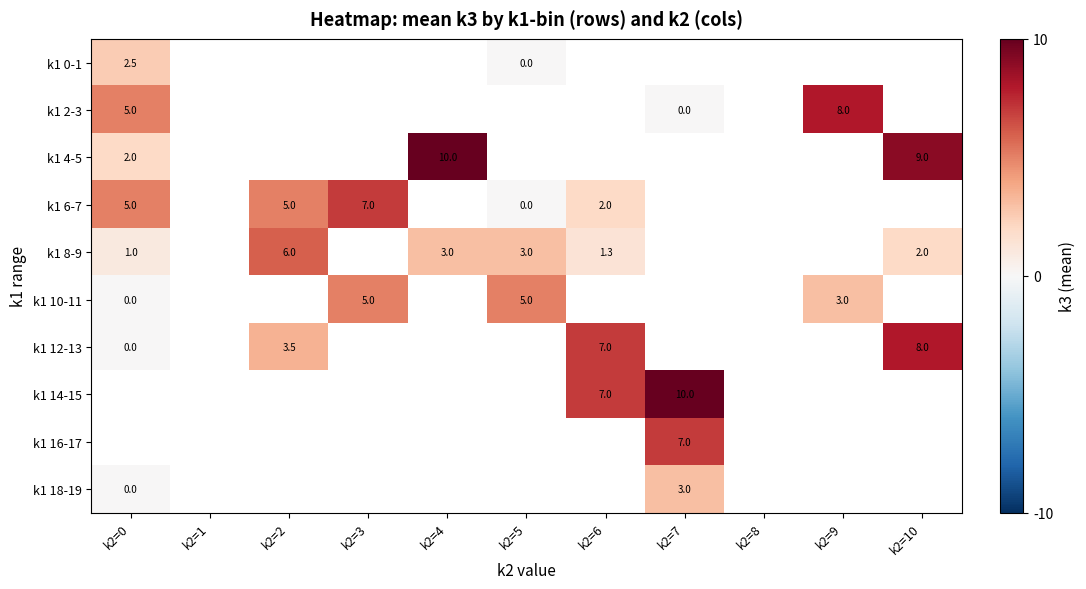

The value of k1 12-13 at k2=2 is 3.5. True or false?

True